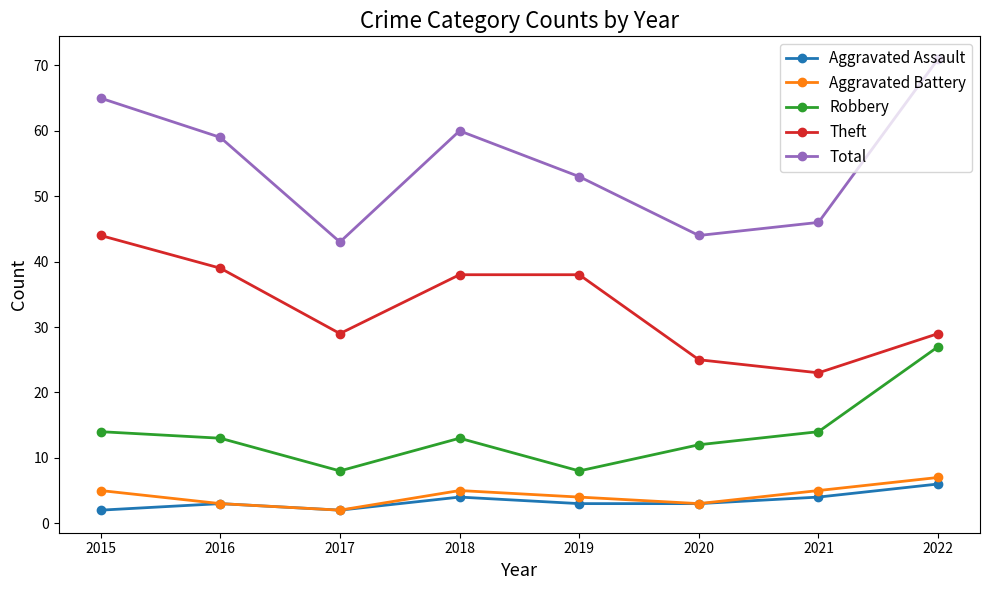

At which label is Aggravated Battery closest to 4?

2019